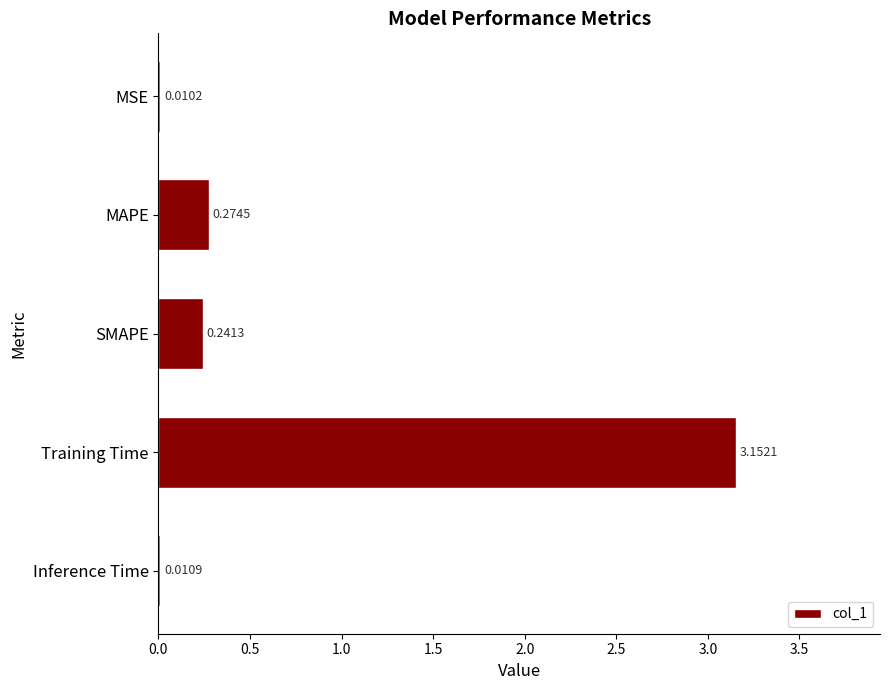

What is the sum of all values?

3.7